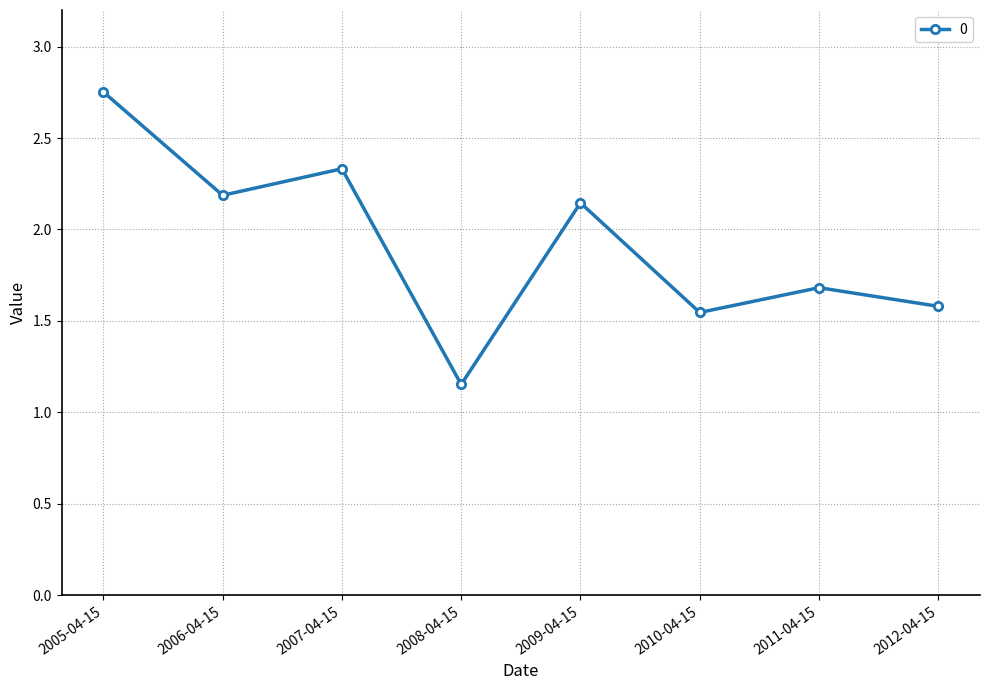

What position from the right is 2010-04-15?

3